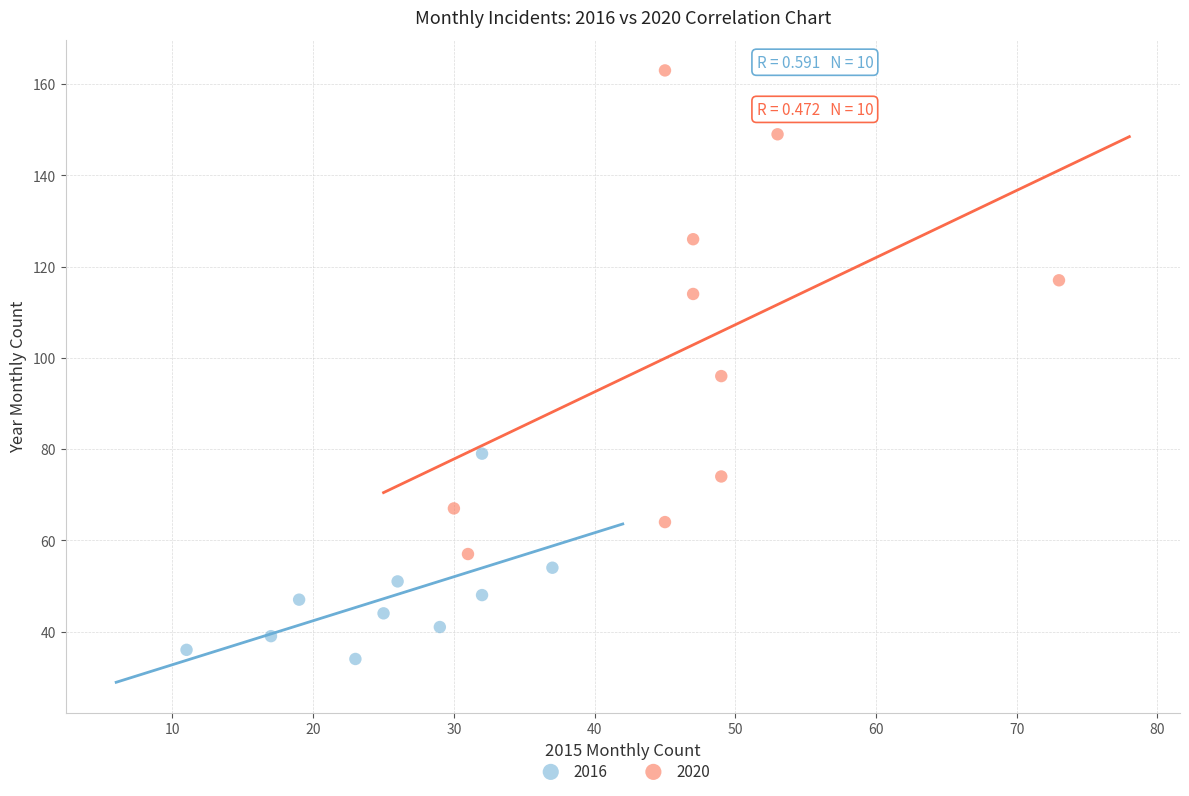

Which series has the widest spread of Y values?

2020